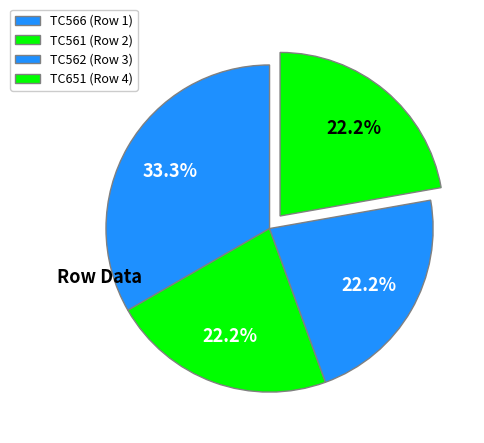

Is the sum of TC651 (Row 4) and TC561 (Row 2) greater than half?

No